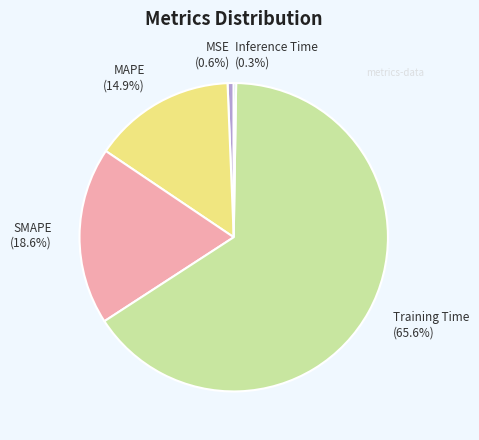

Which category has the biggest portion of the pie?

Training Time